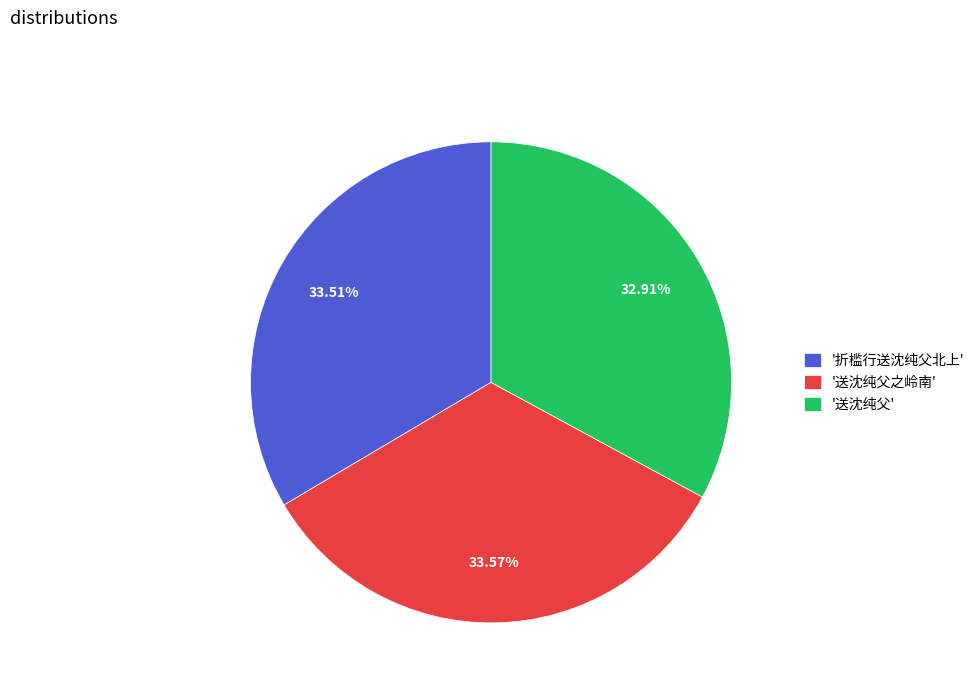

Does any single category account for the majority?

No